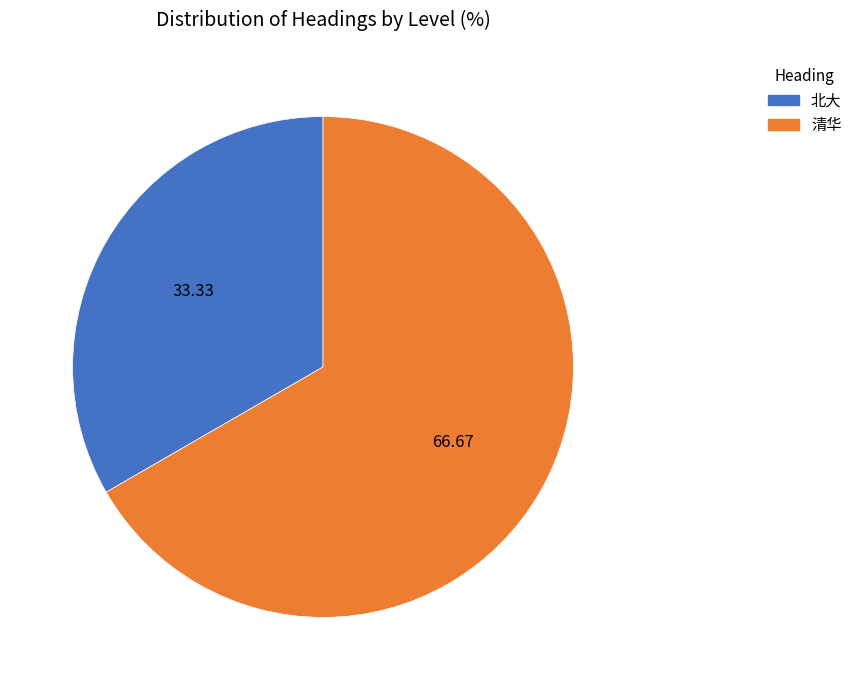

Which category has the biggest portion of the pie?

清华